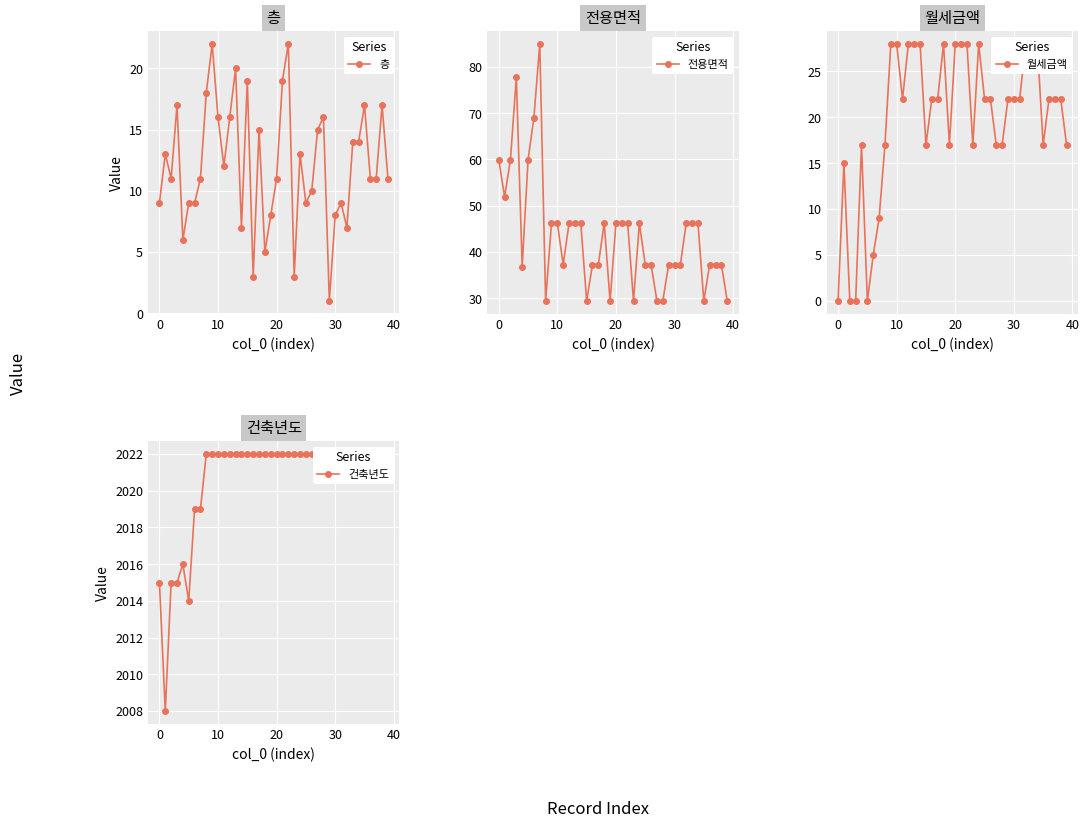

At 32, list the series in order from smallest to largest.

층, 월세금액, 전용면적, 건축년도